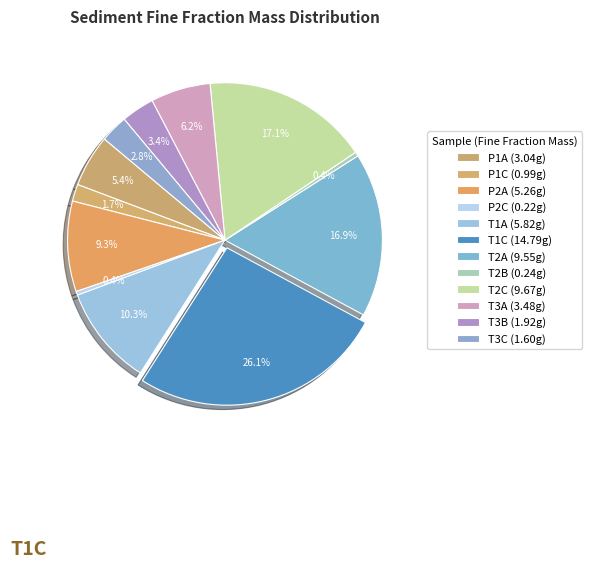

Count the number of slices in the pie.

12